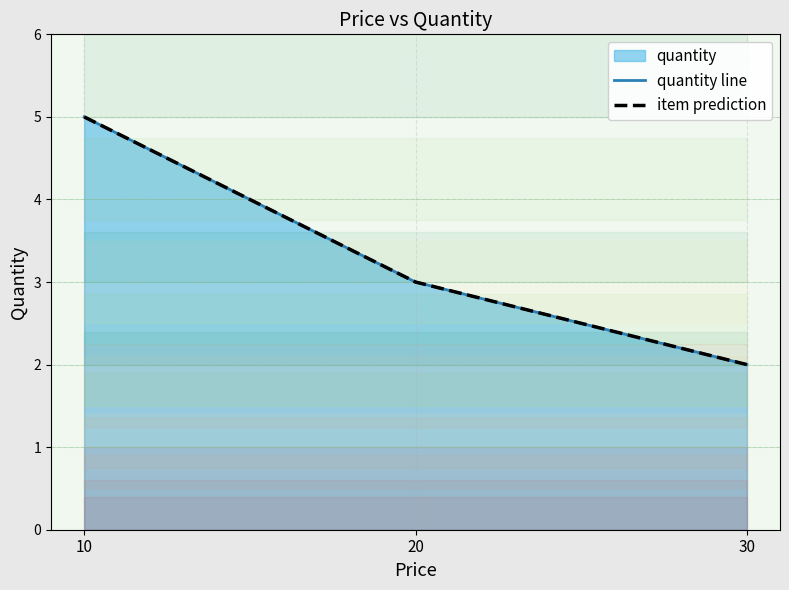

At 20, list the series in order from smallest to largest.

quantity line, item prediction